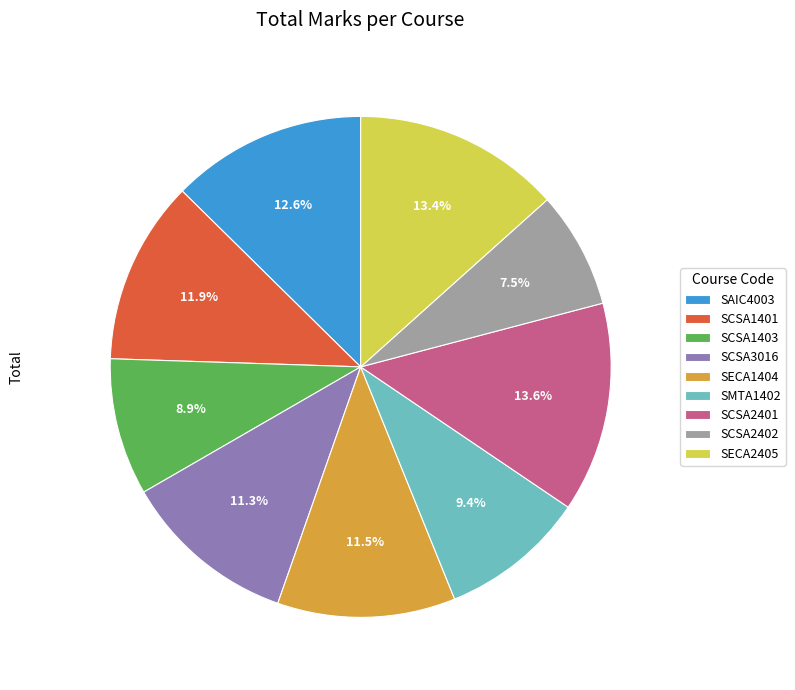

Combined, what portion of the pie is SCSA1401 and SAIC4003?

24.5%